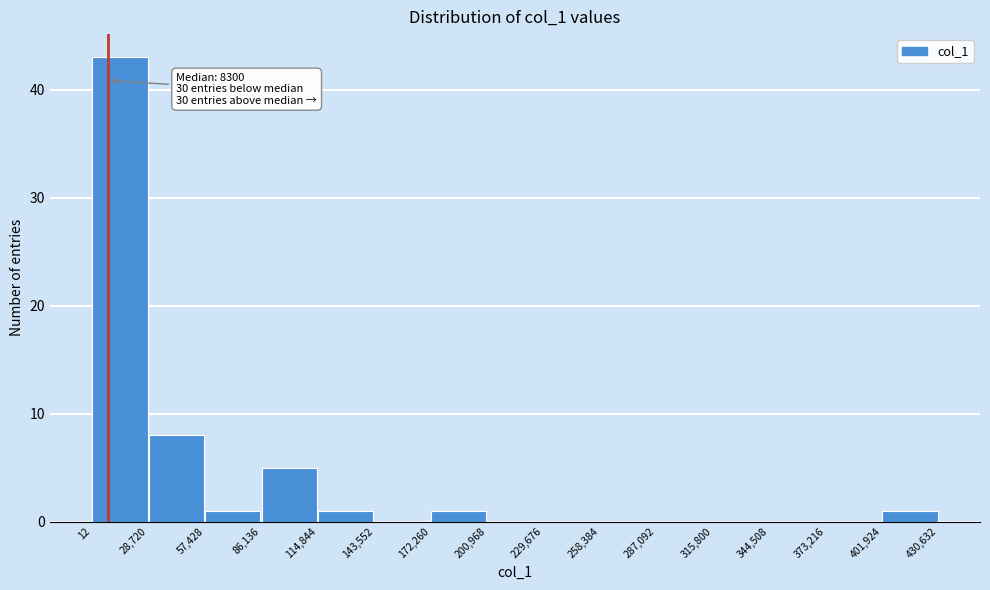

Over which range of the x-axis is the bar tallest?

12 to 28,720